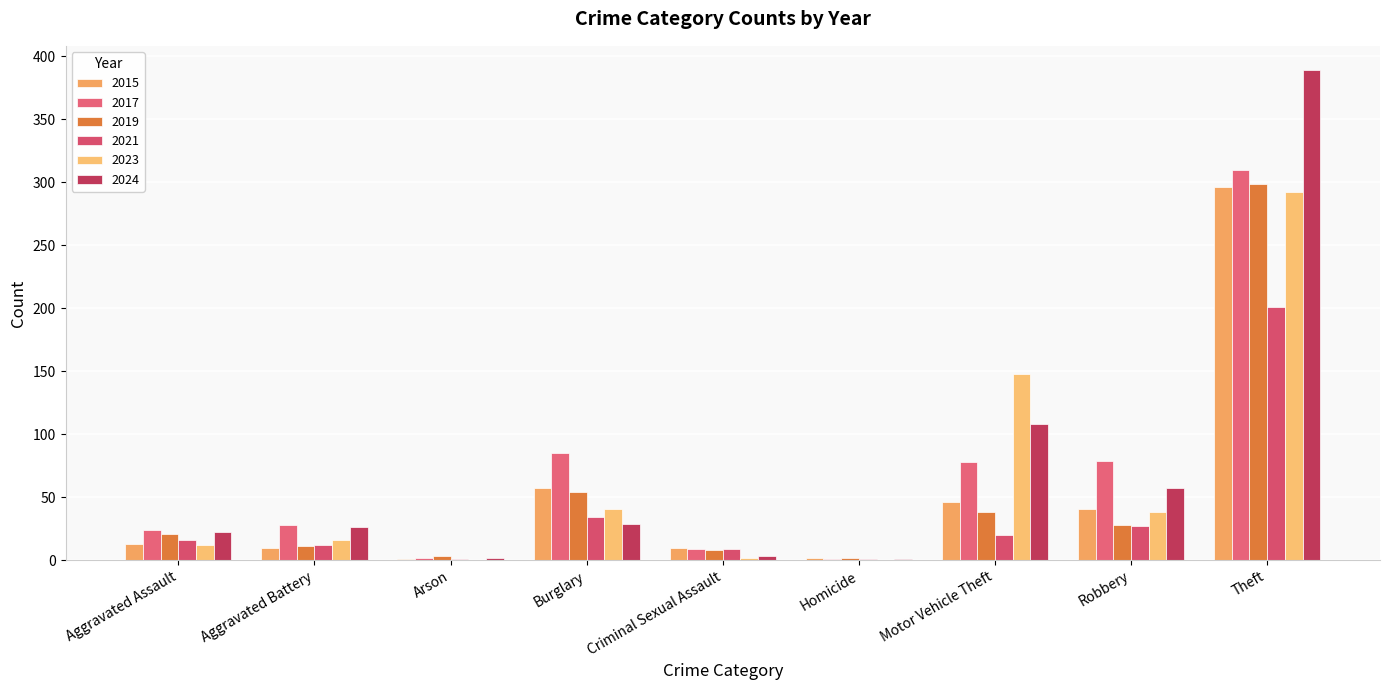

How many series are shown in this chart?

6